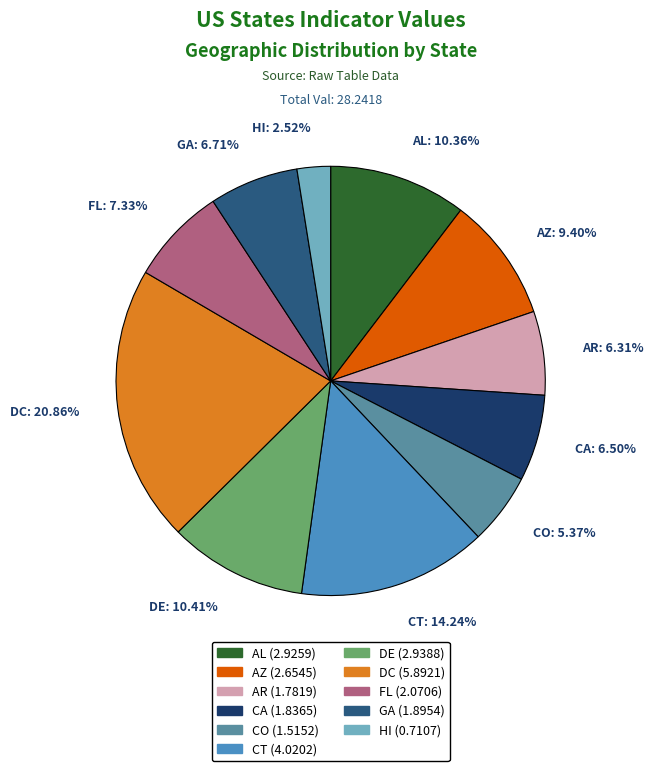

Combined, do CA: 6.50% and HI: 2.52% account for over 50%?

No